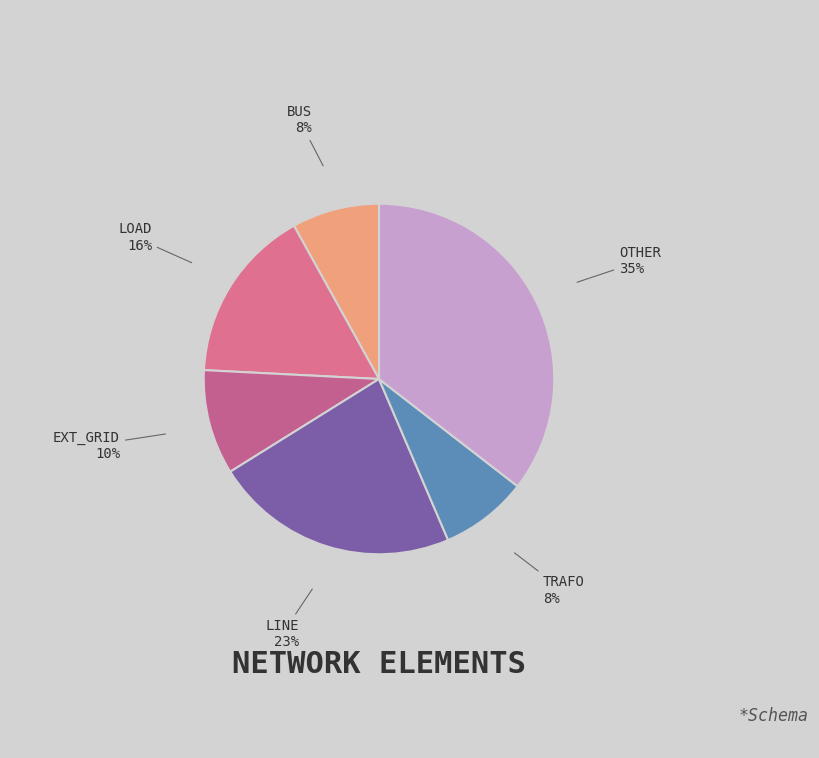

Does any single category account for the majority?

No